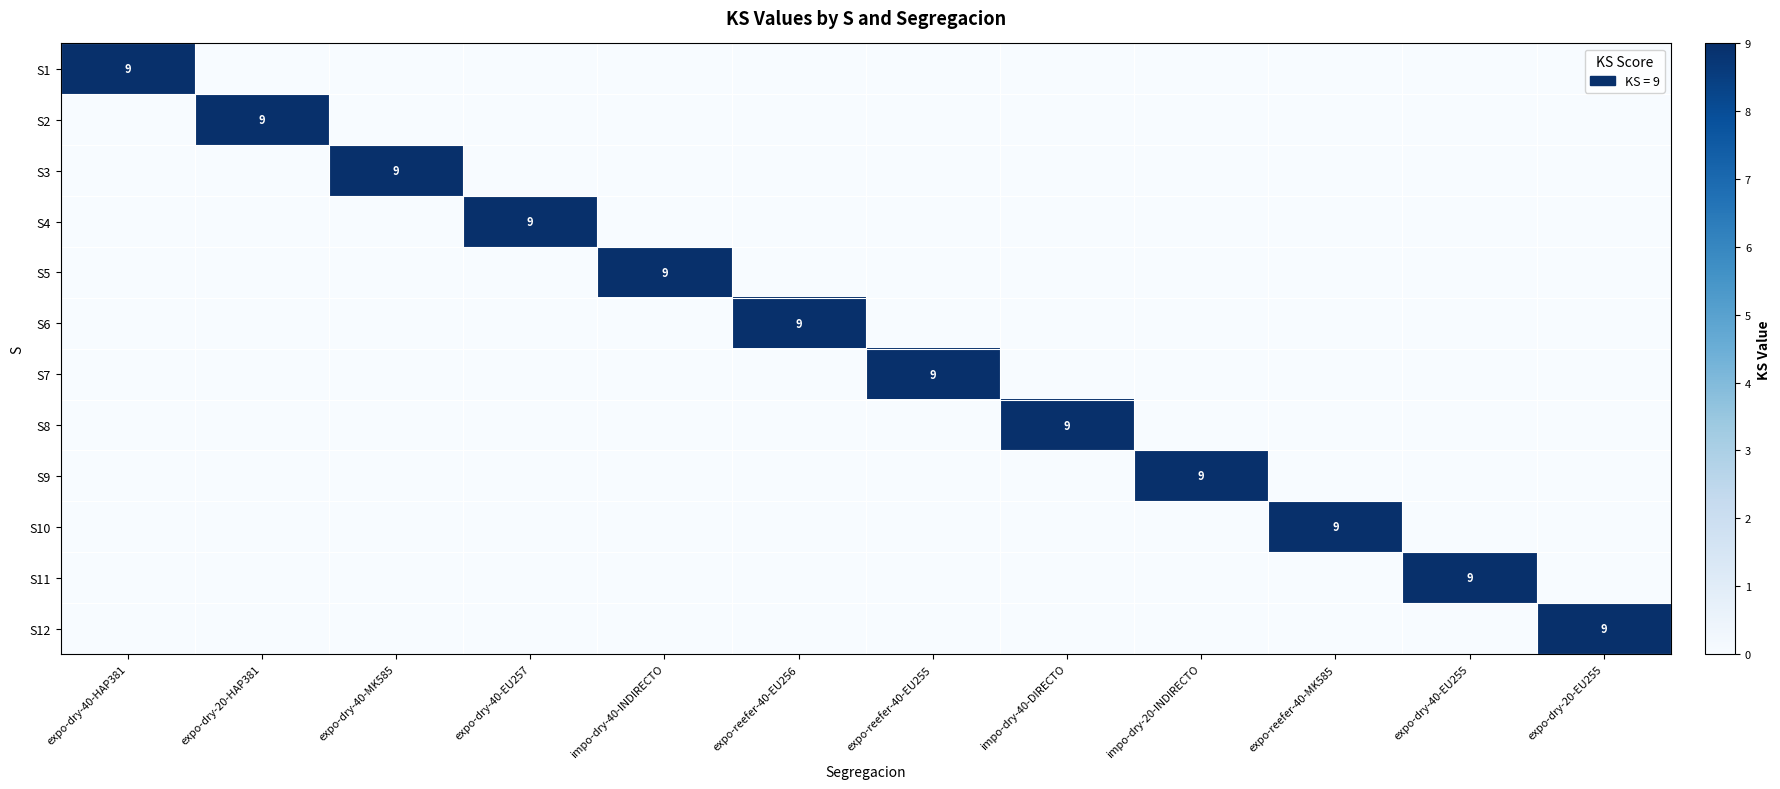

At how many categories does at least one series exceed 1?

12